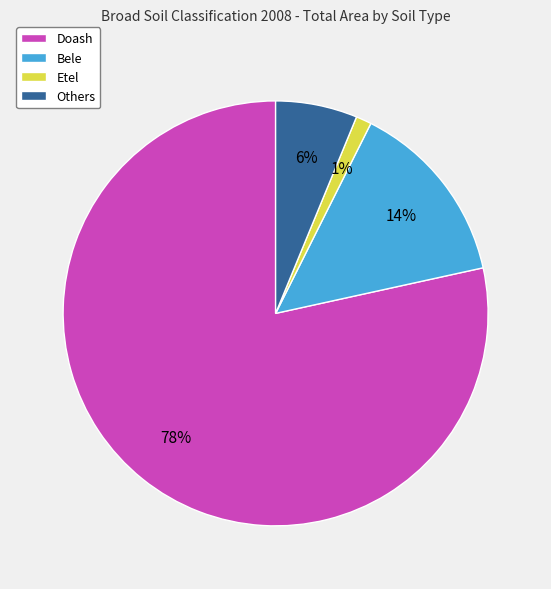

To the nearest percent, what is the combined percentage of Doash and Others?

85%